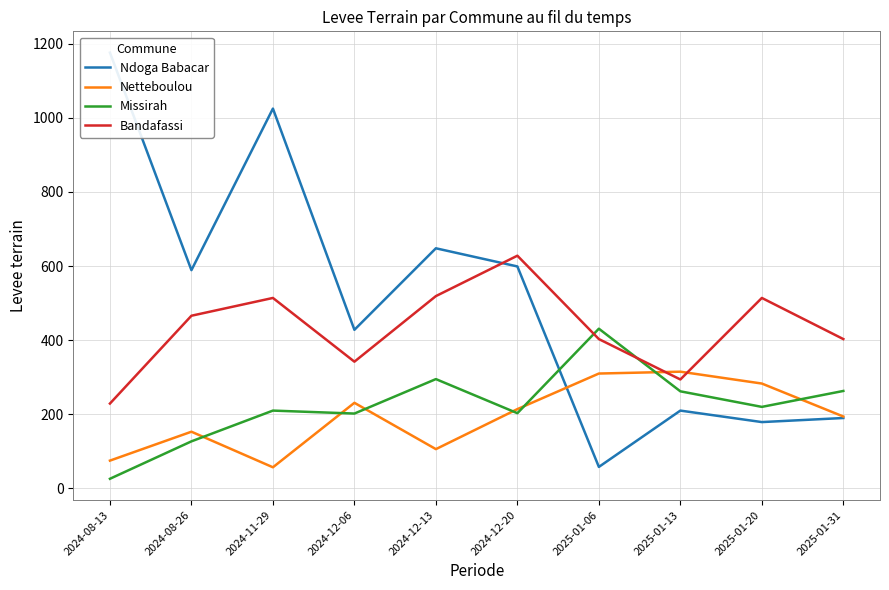

Where does the Missirah series first go above 220?

2024-12-13